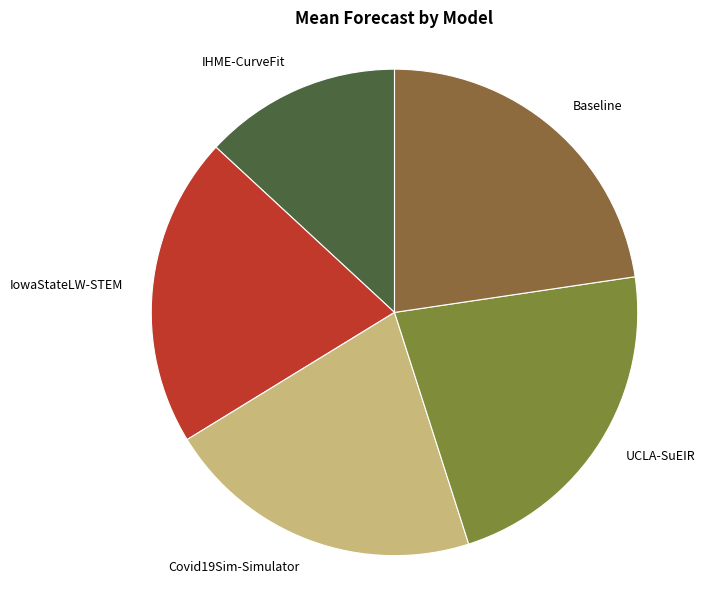

Which has a higher value, Covid19Sim-Simulator or UCLA-SuEIR?

UCLA-SuEIR